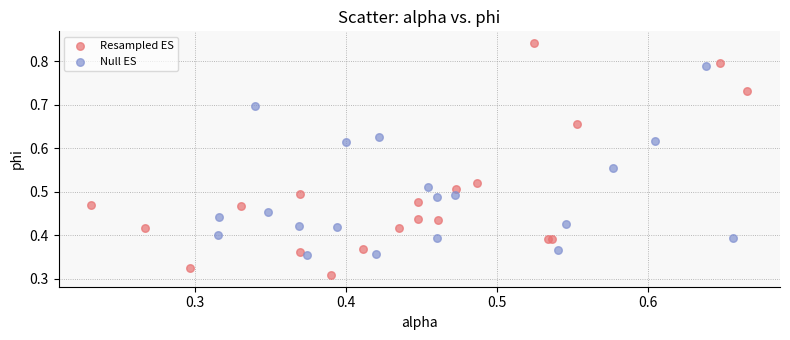

Which series reaches the minimum Y coordinate?

Resampled ES